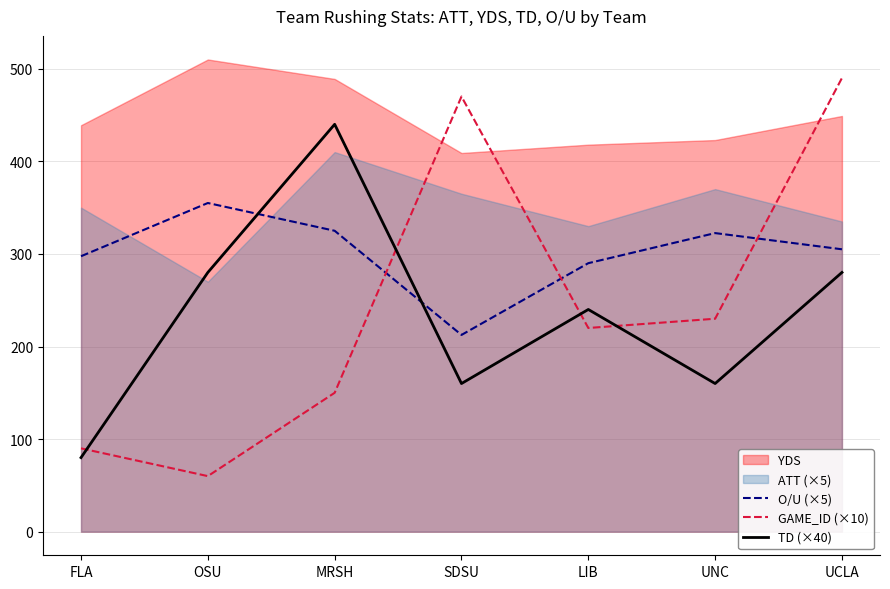

Which label corresponds to the smallest value in the chart?

OSU